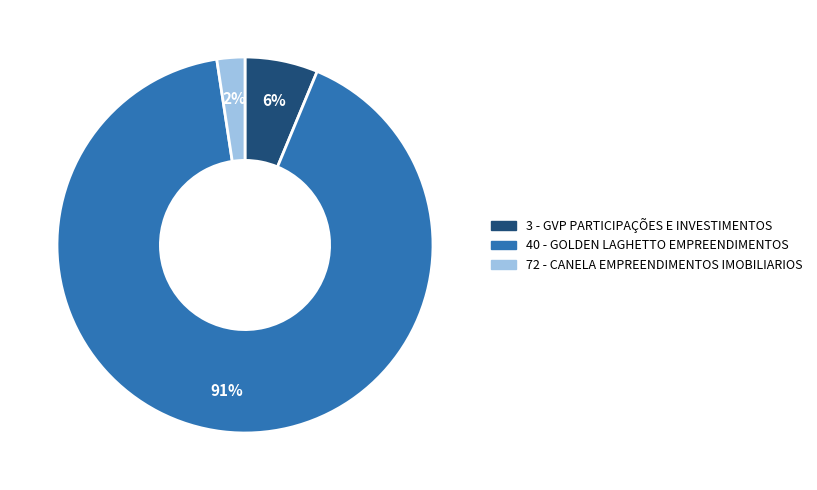

What is the largest slice in the pie chart?

40 - GOLDEN LAGHETTO EMPREENDIMENTOS